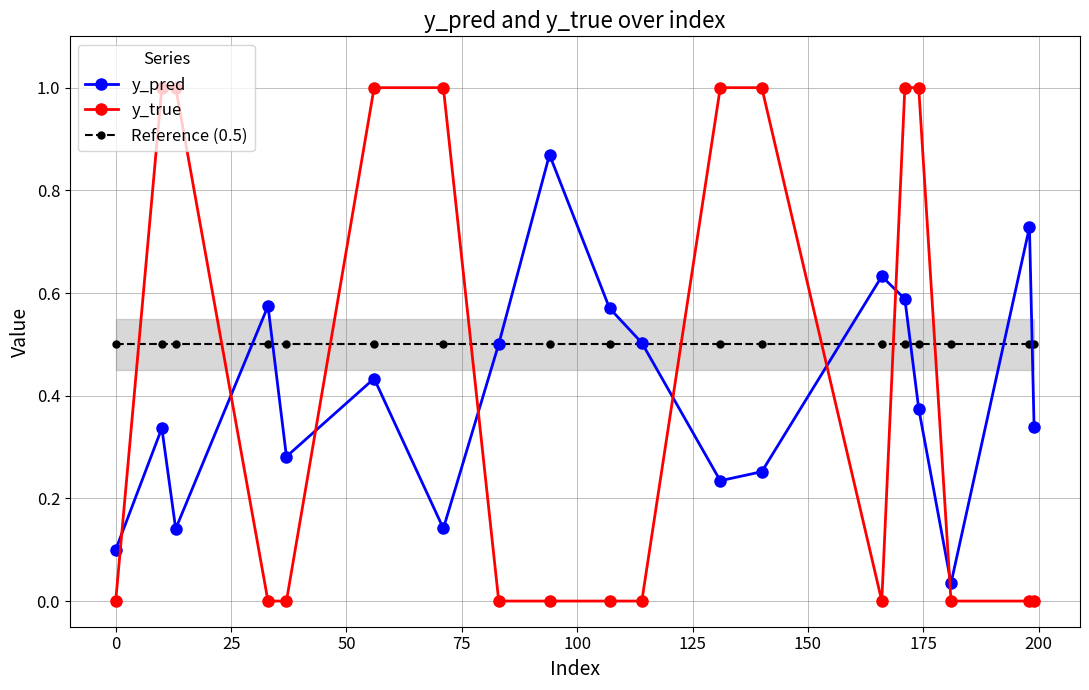

True or false: Reference (0.5) and y_true cross at least once.

True